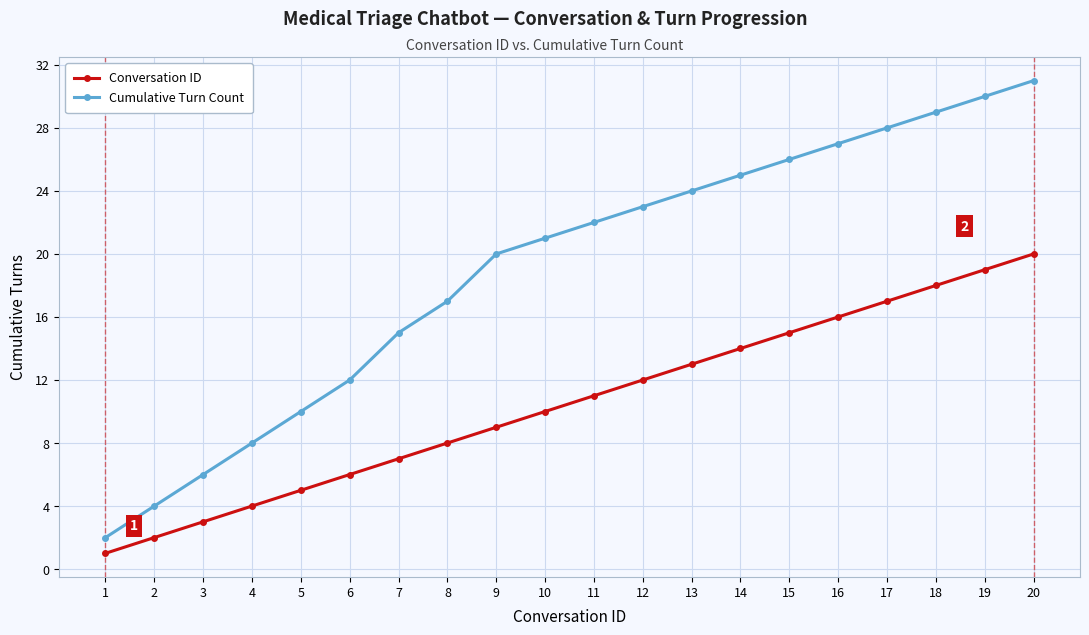

Is this an area chart (filled region under the line)?

No